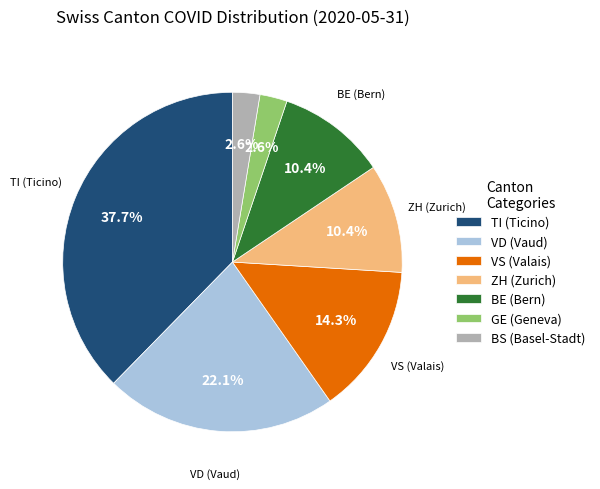

Combined, do GE (Geneva) and BS (Basel-Stadt) account for over 50%?

No